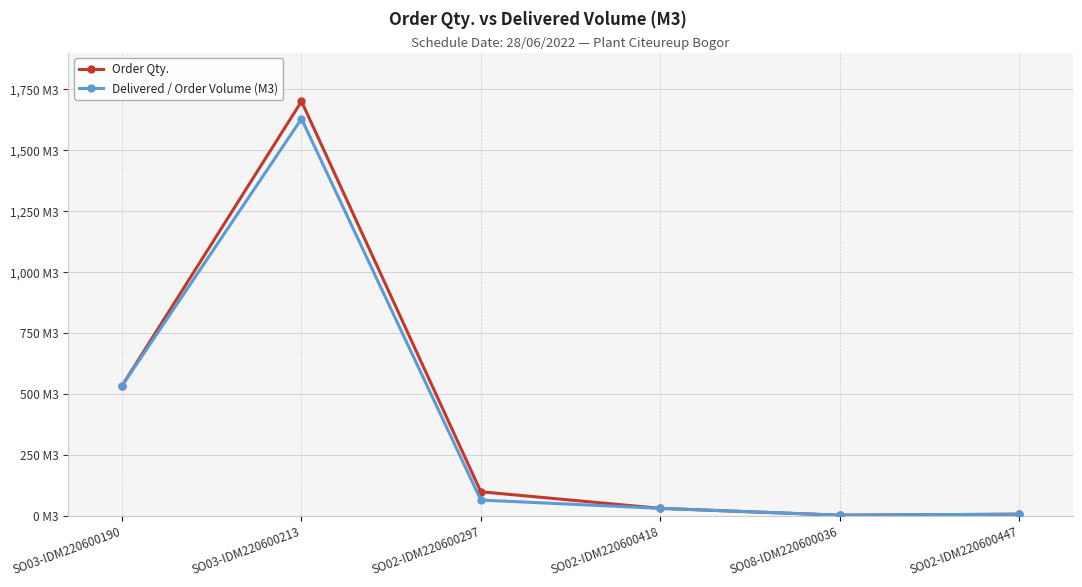

At which label does Delivered / Order Volume (M3) reach its peak?

SO03-IDM220600213